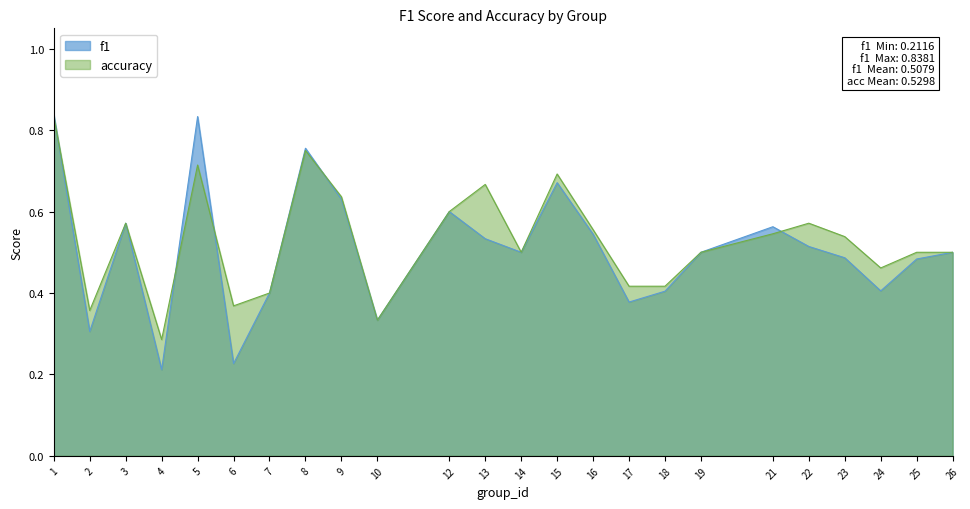

True or false: f1 and accuracy intersect in this chart.

True